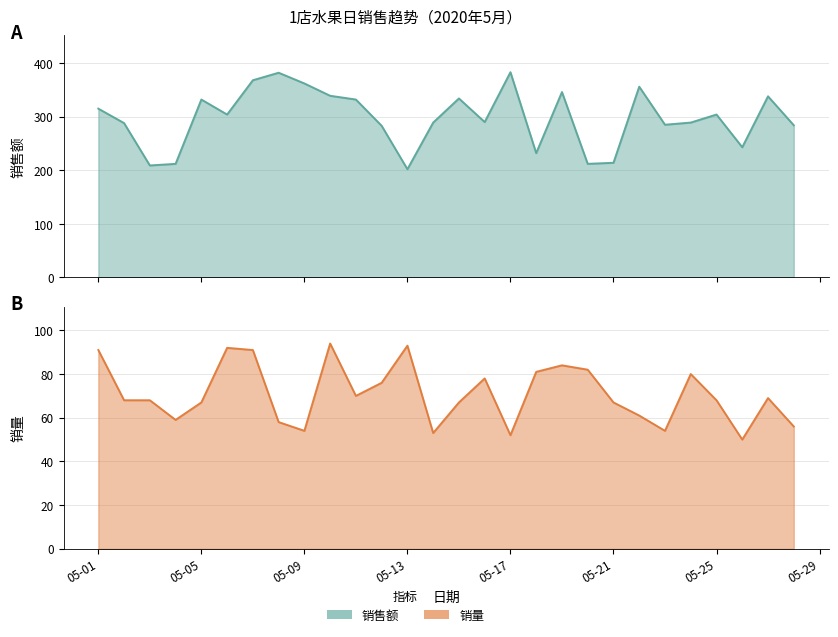

Reading right to left, transcribe all the data shown in this chart.

销售额: 284	338	243	304	289	285	356	214	212	346	232	383	290	334	289	202	283	332	339	362	382	368	304	332	212	209	288	315
销量: 56	69	50	68	80	54	61	67	82	84	81	52	78	67	53	93	76	70	94	54	58	91	92	67	59	68	68	91